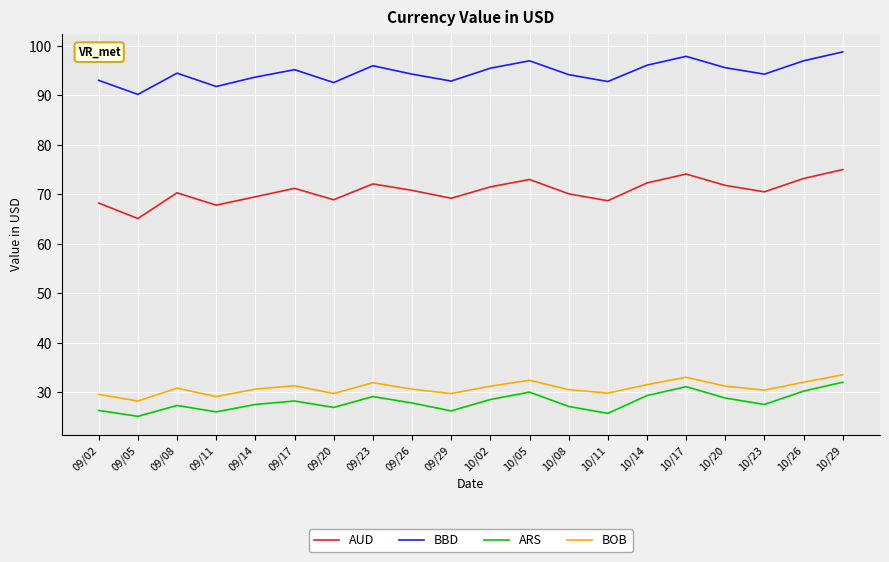

What is the spread (max minus min) of values at 10/20?

66.8